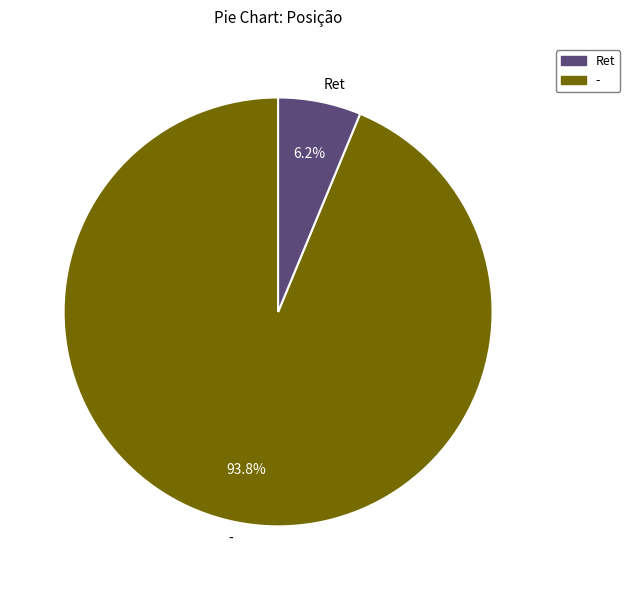

What is the smallest slice in the pie chart?

Ret